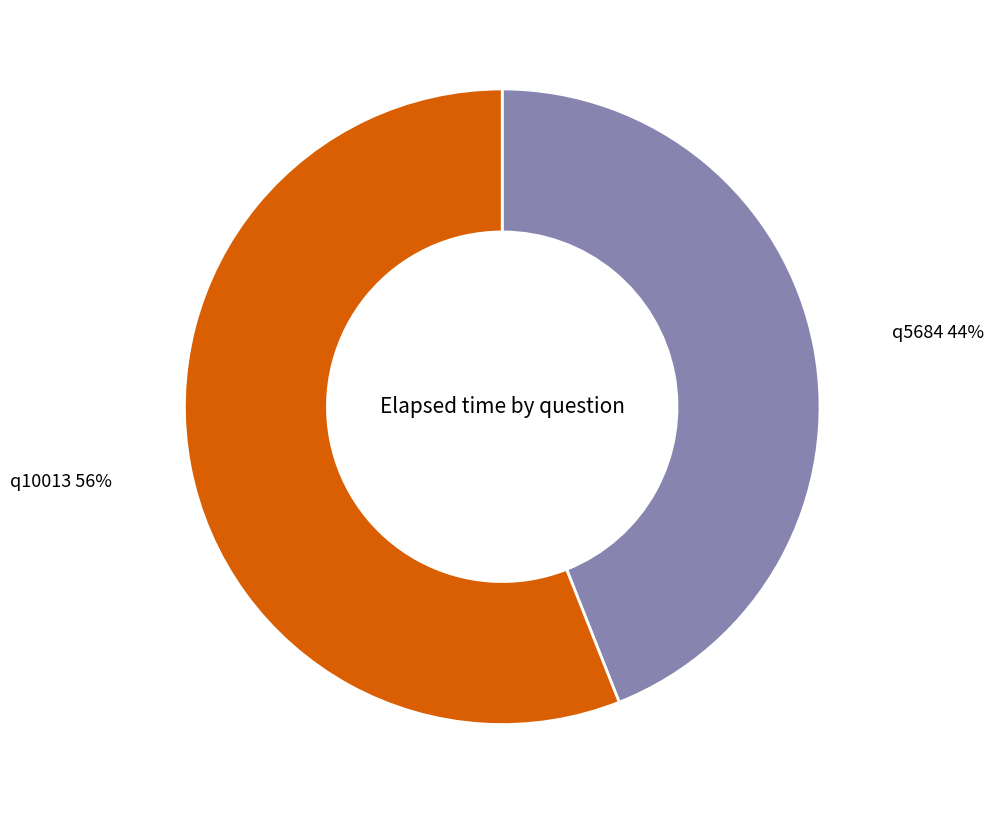

Is the sum of q10013 and q5684 greater than half?

Yes